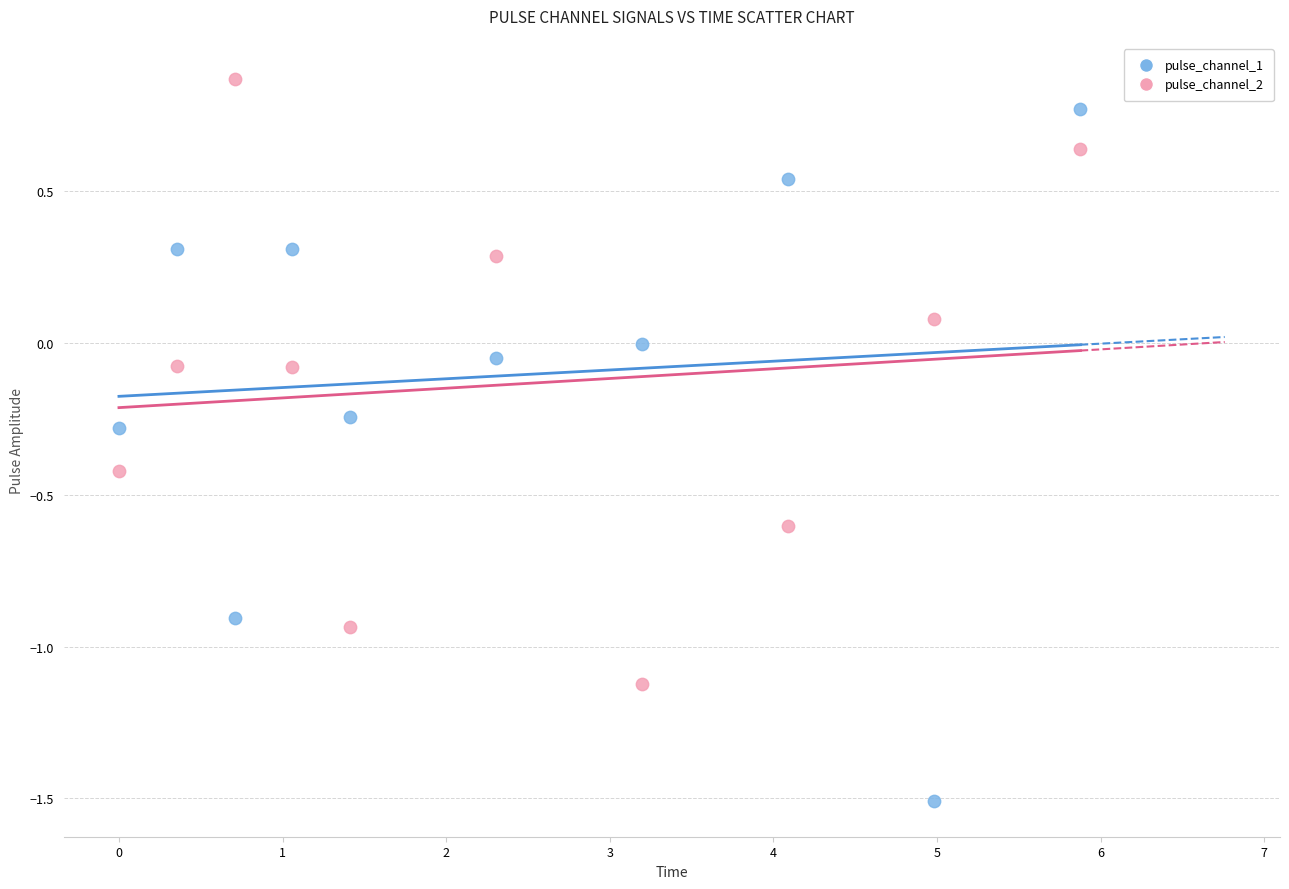

Which series reaches the maximum Y coordinate?

pulse_channel_2